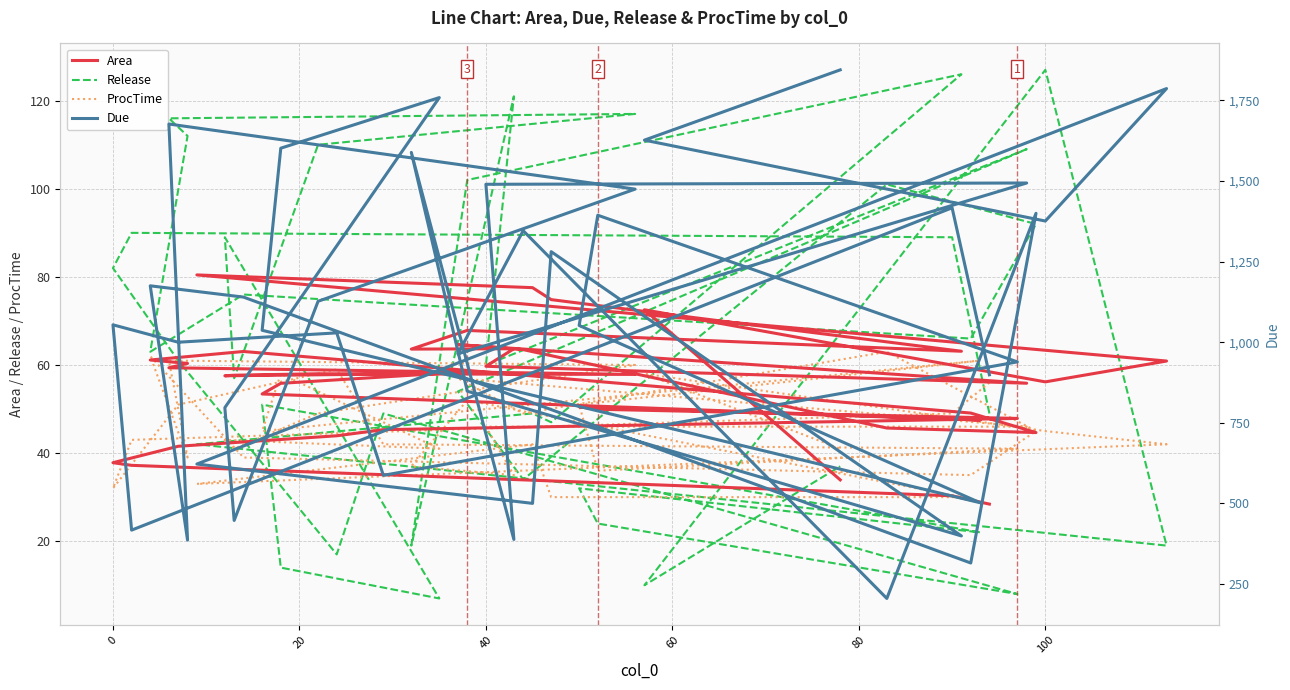

What is the sum of the Area values at 40 and 17?

95.7